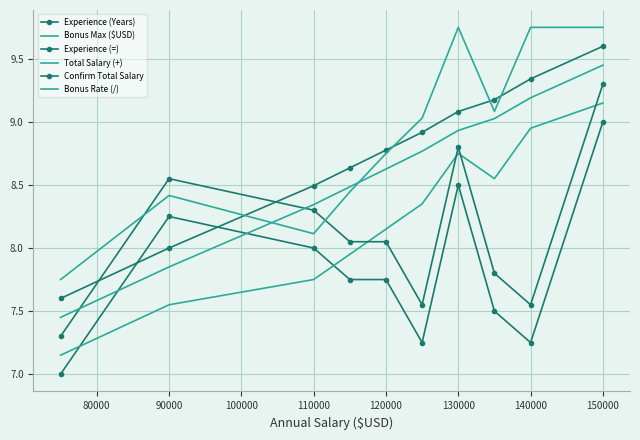

What are all the series names shown in the legend?

Experience (Years), Bonus Max ($USD), Experience (=), Total Salary (+), Confirm Total Salary, Bonus Rate (/)